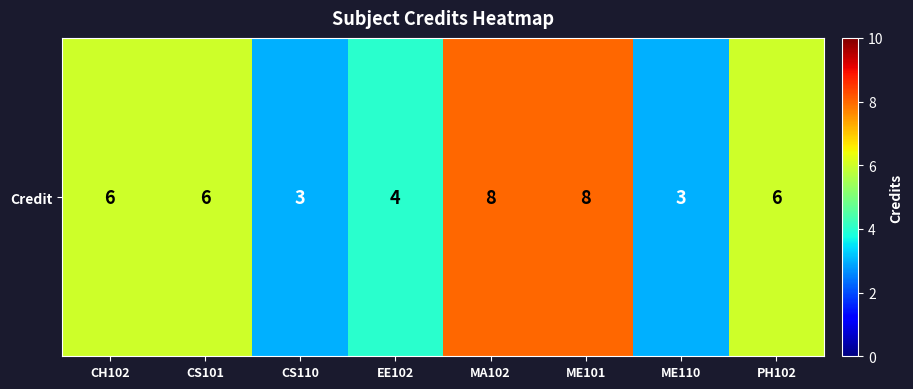

What is the sum of the values at CH102 and EE102?

10